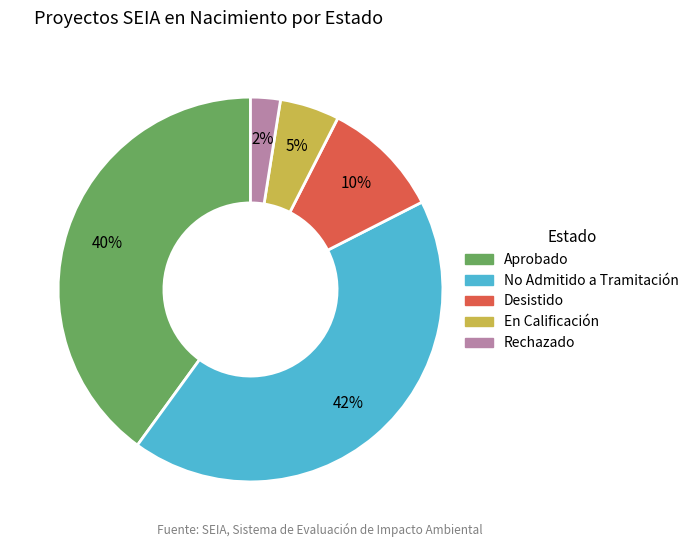

Is there a majority slice in this chart?

No